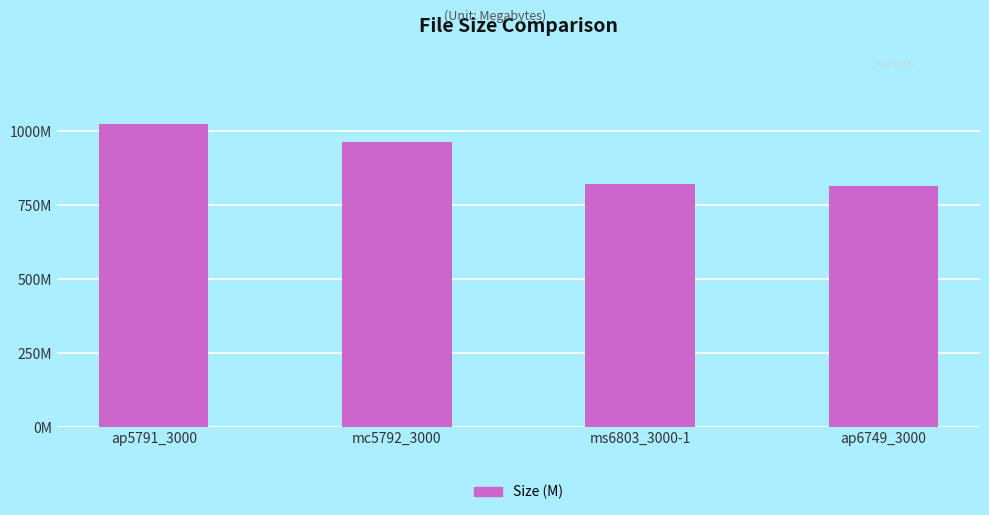

Which category has the lowest value across all series?

ap6749_3000